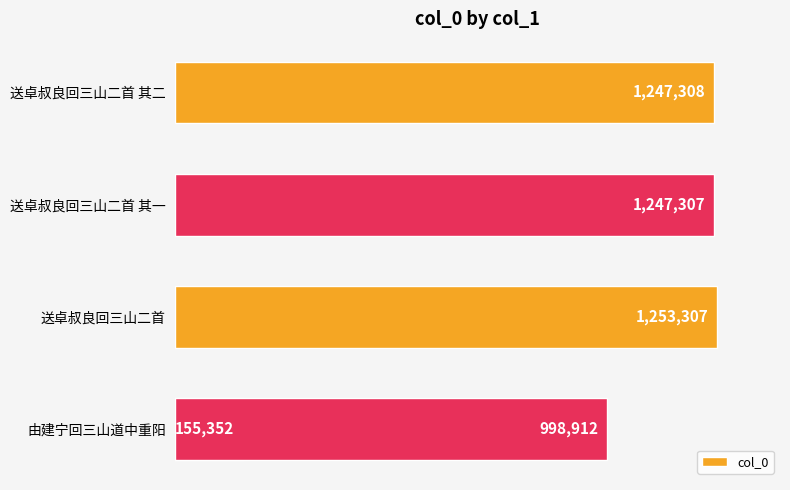

The value at 送卓叔良回三山二首 is 675535. True or false?

False